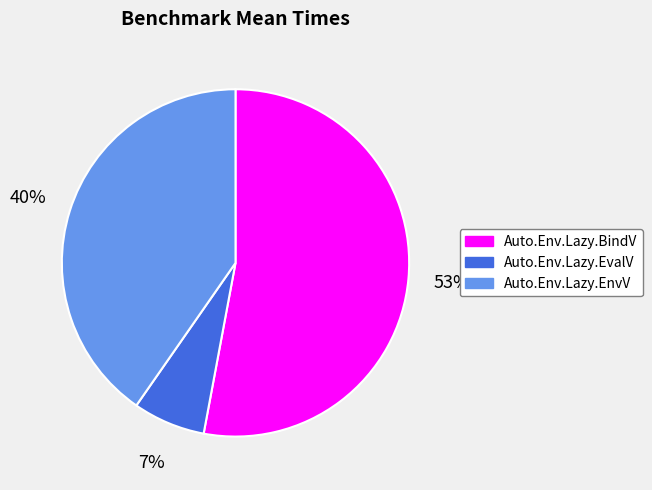

Do Auto.Env.Lazy.BindV and Auto.Env.Lazy.EvalV together represent more than half of the pie?

Yes